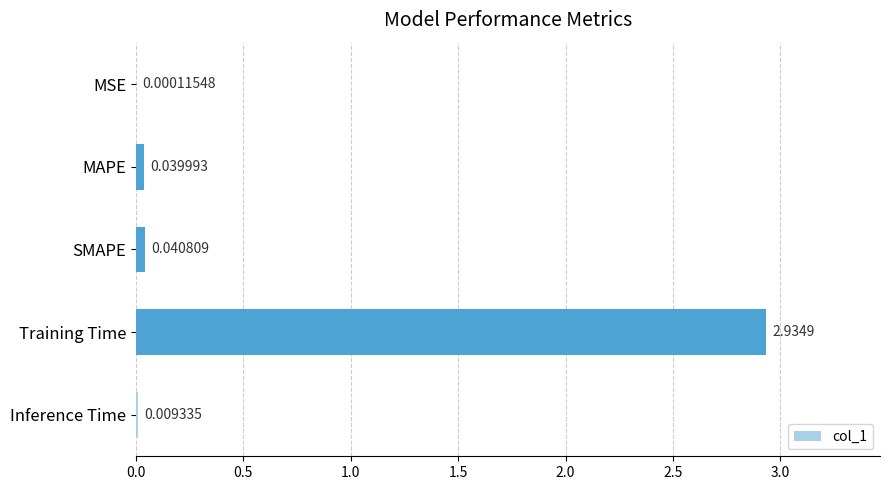

At which label is the value closest to 1?

SMAPE